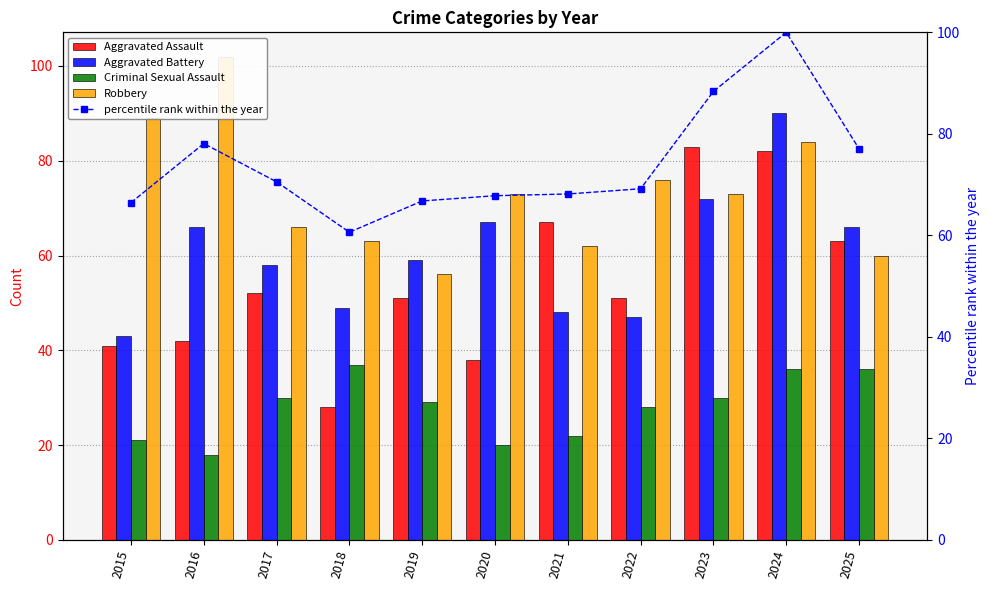

At which label does Criminal Sexual Assault reach its minimum?

2016